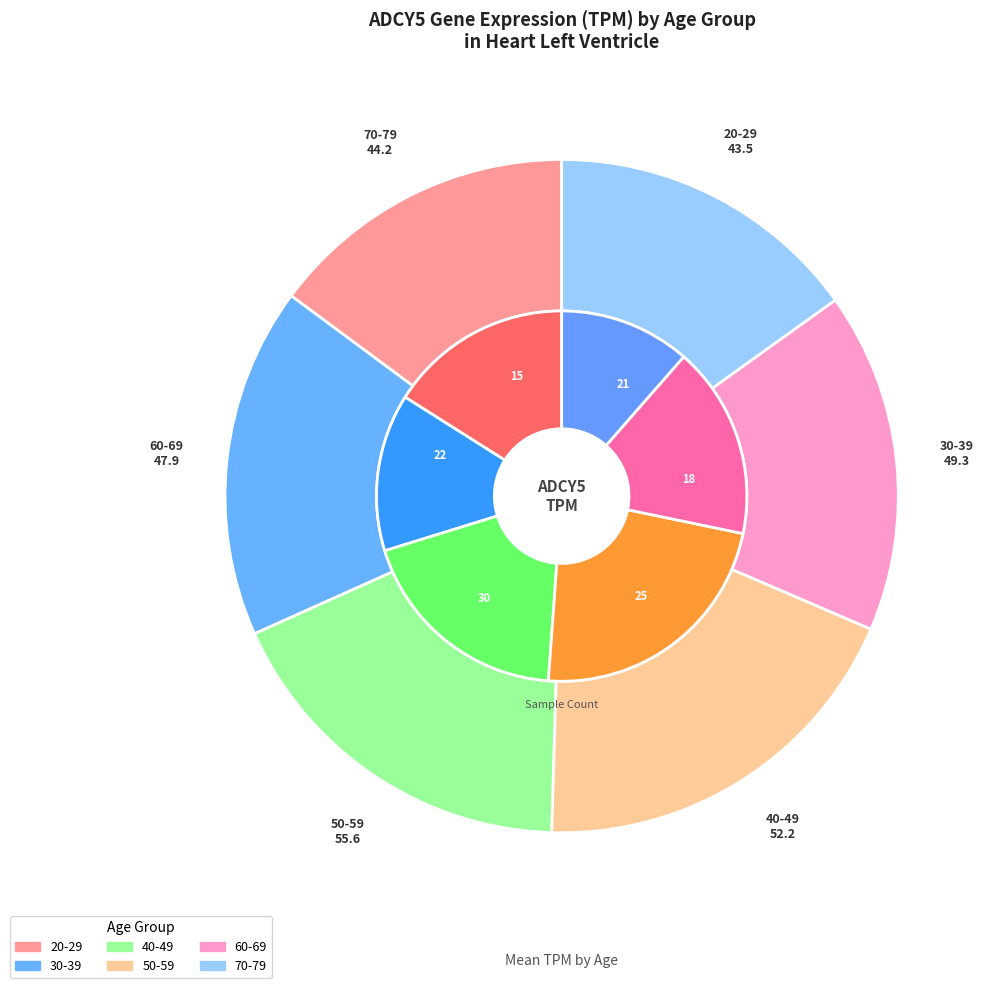

To the nearest percent, what is the difference between the 60-69 and 40-49 slice percentages?

2%